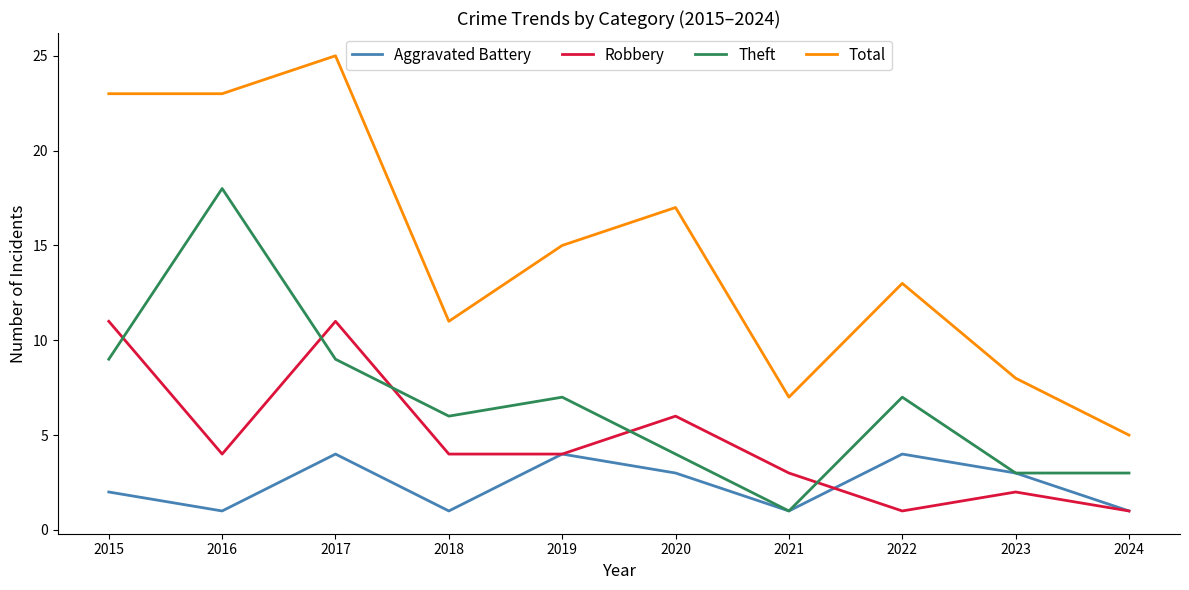

What is the greatest value displayed?

25